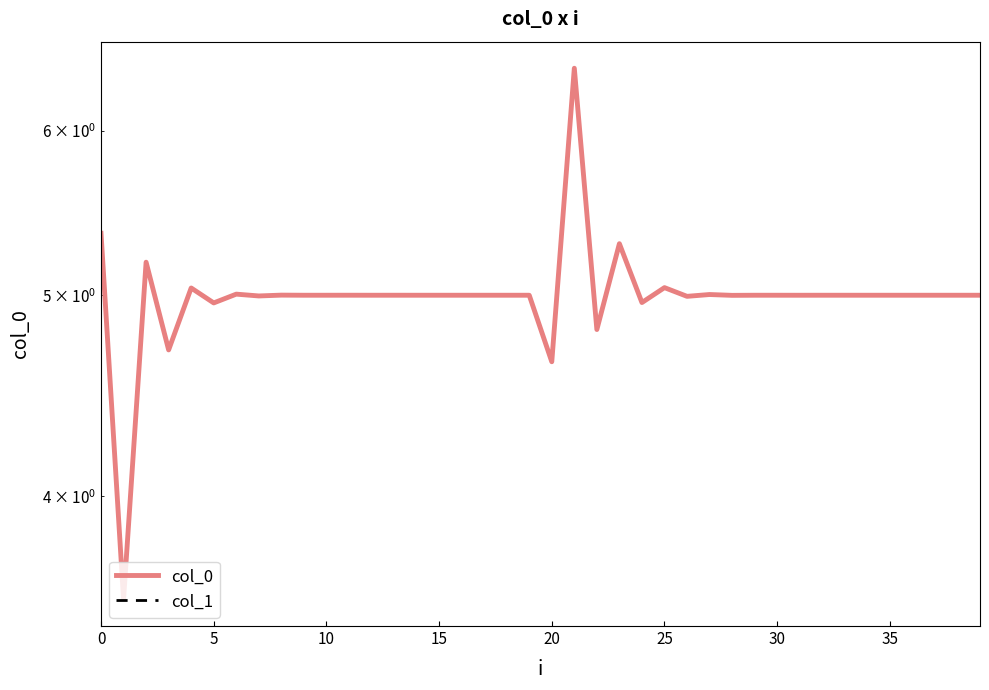

What is the label of the 21st point from the left?

20